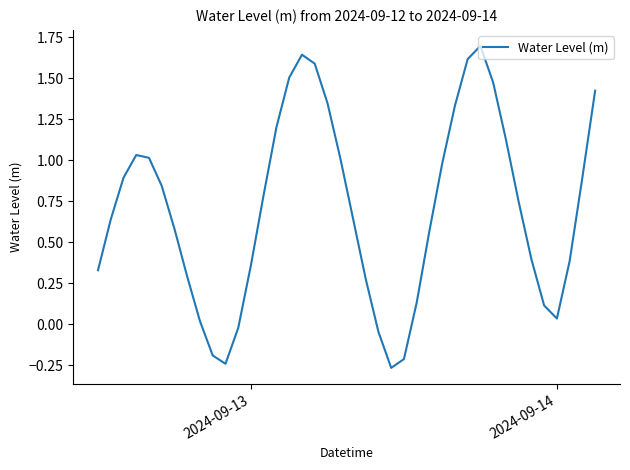

What is the difference between the second highest and minimum values?

1.9